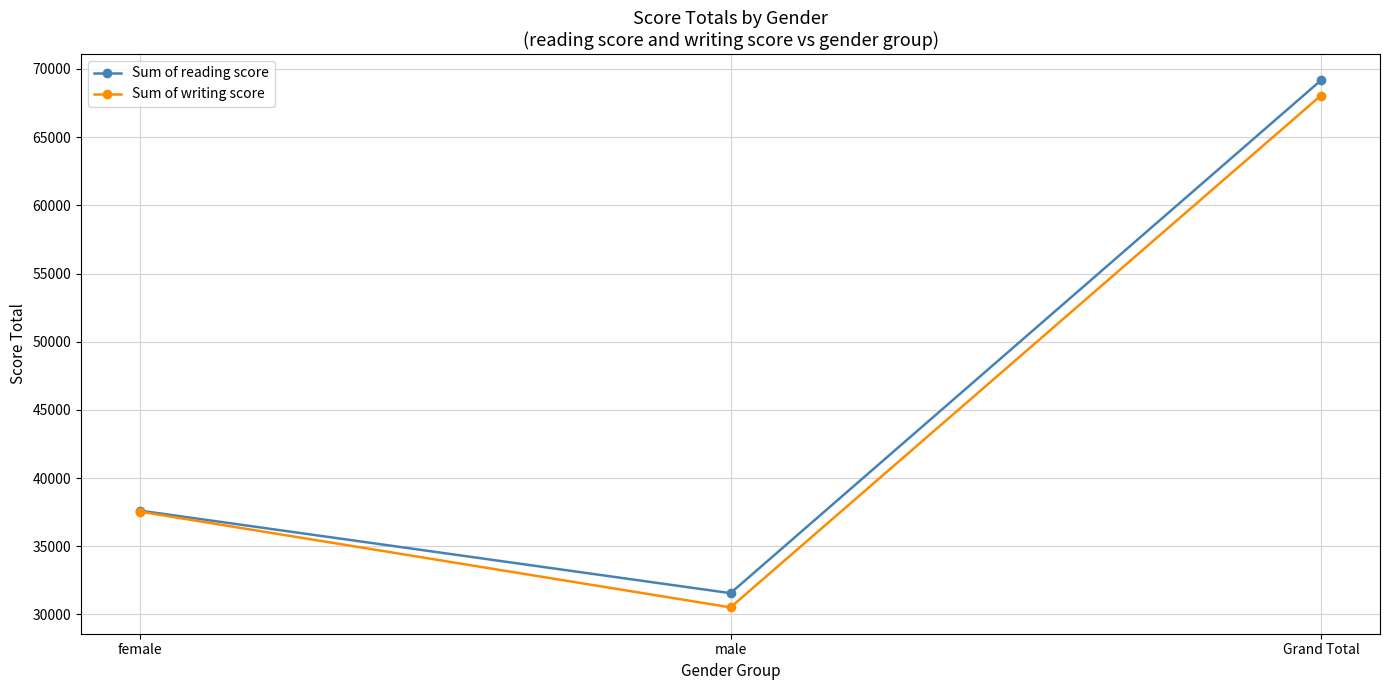

Read the Sum of writing score value at female, to the nearest 10.

37540